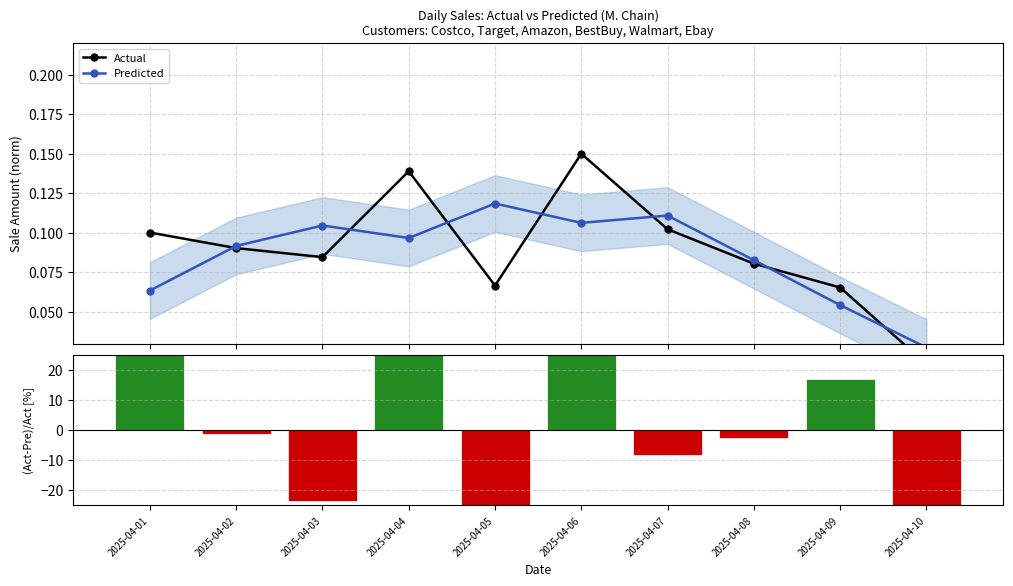

Reading left to right, list all the values displayed in this chart.

Actual: 2025-04-01=0.1	2025-04-02=0.1	2025-04-03=0.1	2025-04-04=0.1	2025-04-05=0.1	2025-04-06=0.1	2025-04-07=0.1	2025-04-08=0.1	2025-04-09=0.1	2025-04-10=0.0
Predicted: 2025-04-01=0.1	2025-04-02=0.1	2025-04-03=0.1	2025-04-04=0.1	2025-04-05=0.1	2025-04-06=0.1	2025-04-07=0.1	2025-04-08=0.1	2025-04-09=0.1	2025-04-10=0.0
(Act-Pre)/Act [%]: 2025-04-01=36.6	2025-04-02=-1.5	2025-04-03=-23.7	2025-04-04=30.4	2025-04-05=-77.9	2025-04-06=29.1	2025-04-07=-8.5	2025-04-08=-2.7	2025-04-09=17.0	2025-04-10=-61.8